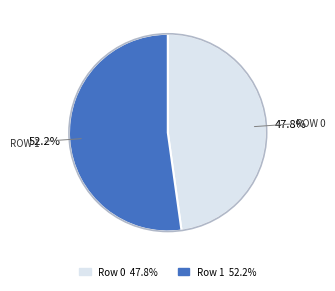

Which slice represents more than half of the pie?

Row 1